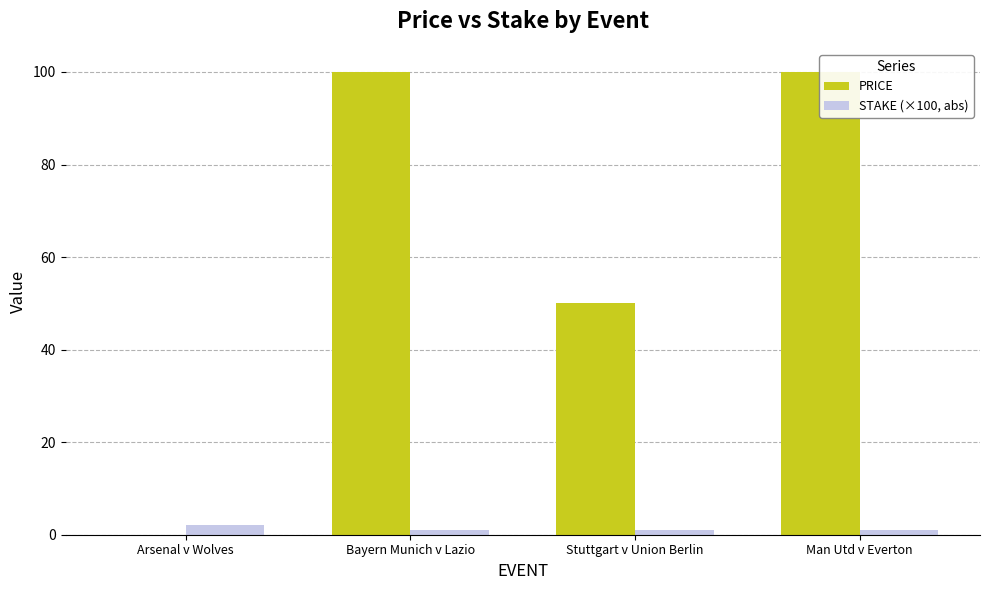

At Man Utd v Everton, list the series in order from smallest to largest.

STAKE (×100, abs), PRICE